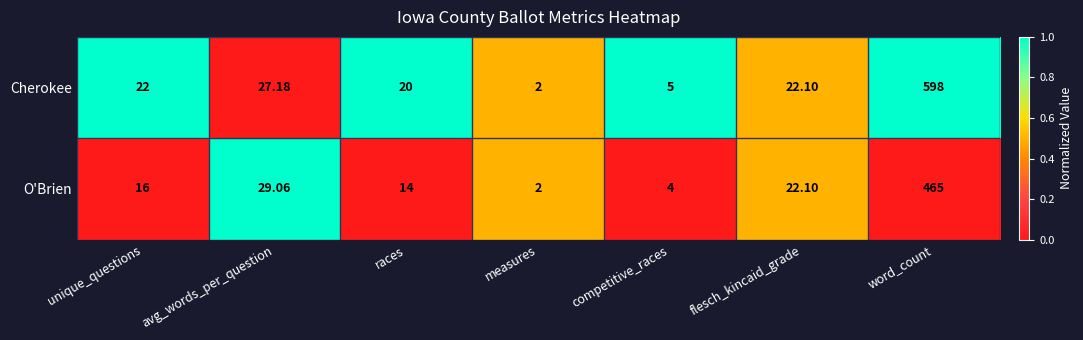

Between avg_words_per_question and competitive_races, which series saw the biggest shift?

O'Brien